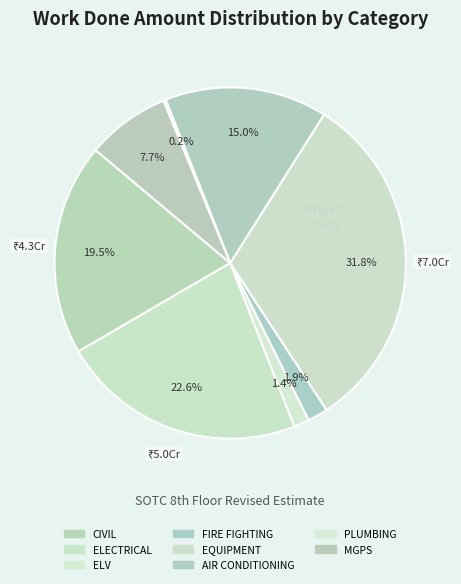

To the nearest percent, what percentage of the pie is ELV?

1%